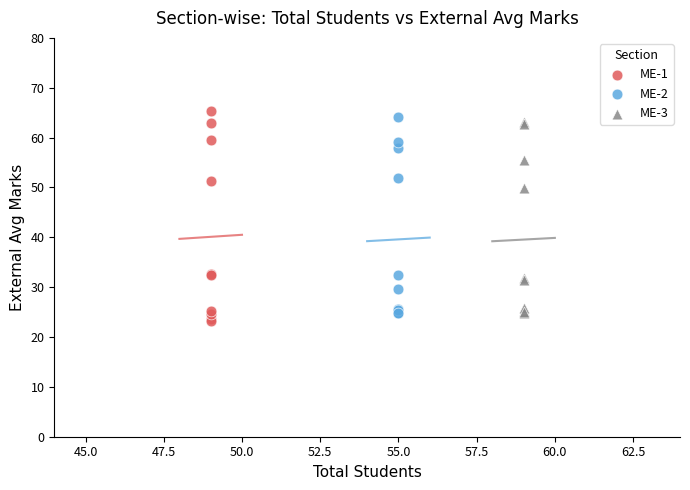

What are all the series names shown in the legend?

ME-1, ME-2, ME-3